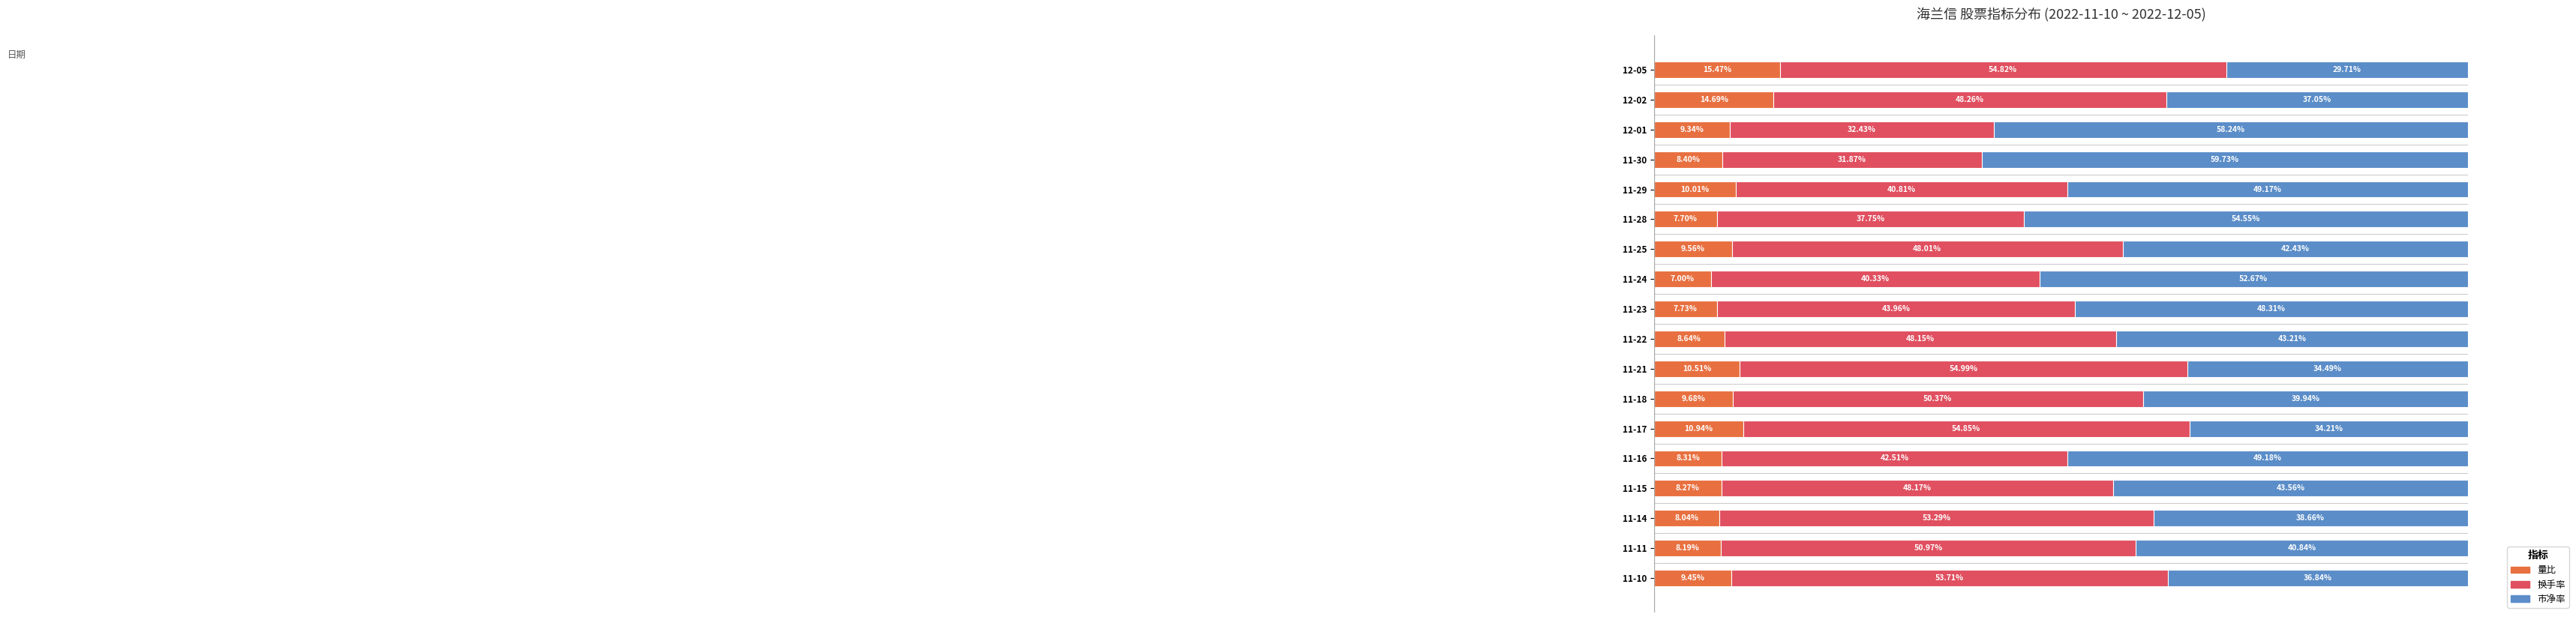

What are all the series names shown in the legend?

量比, 换手率, 市净率